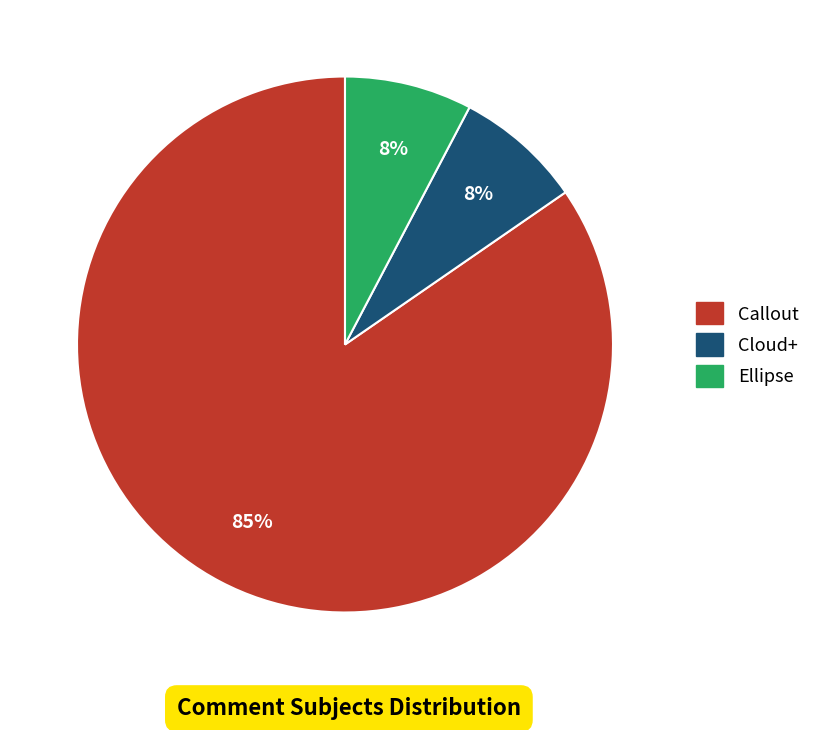

Which slice is the largest?

Callout